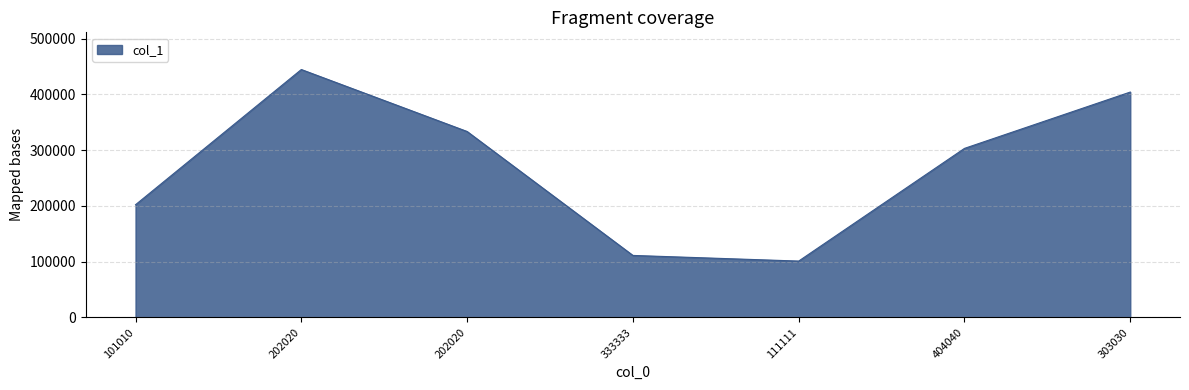

Reading left to right, transcribe all the data shown in this chart.

202020	444444	333333	111111	101010	303030	404040